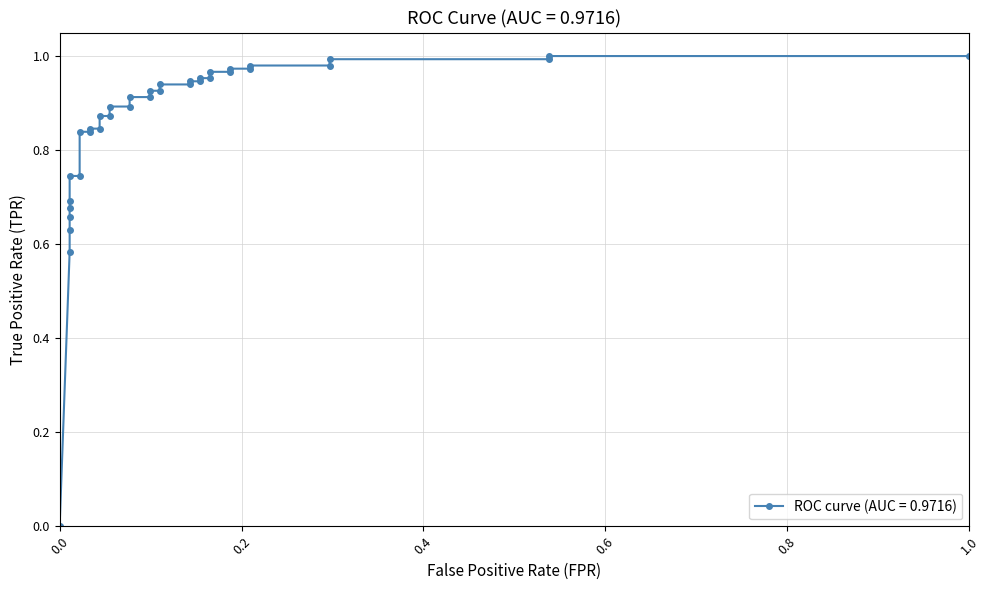

What is the difference between the second highest and minimum values?

1.0